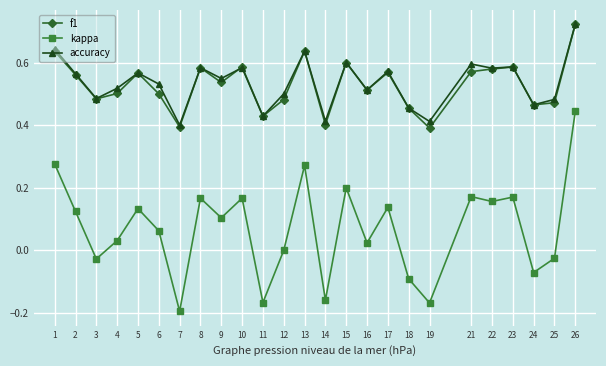

What are all the series names shown in the legend?

f1, kappa, accuracy